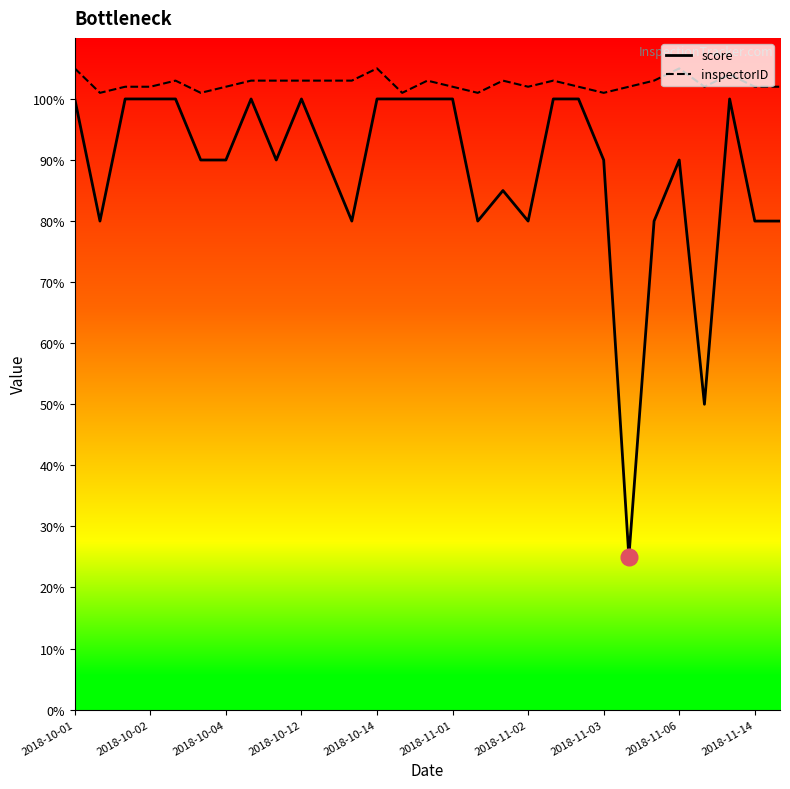

At how many categories does at least one series exceed 66?

29